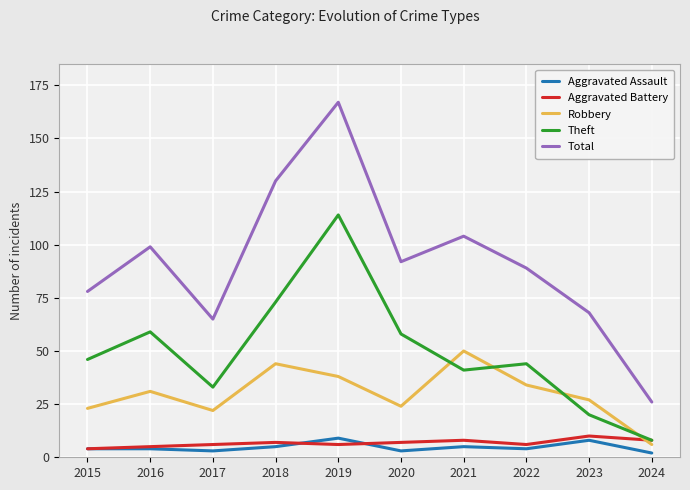

Which category has the highest value across all series?

2019